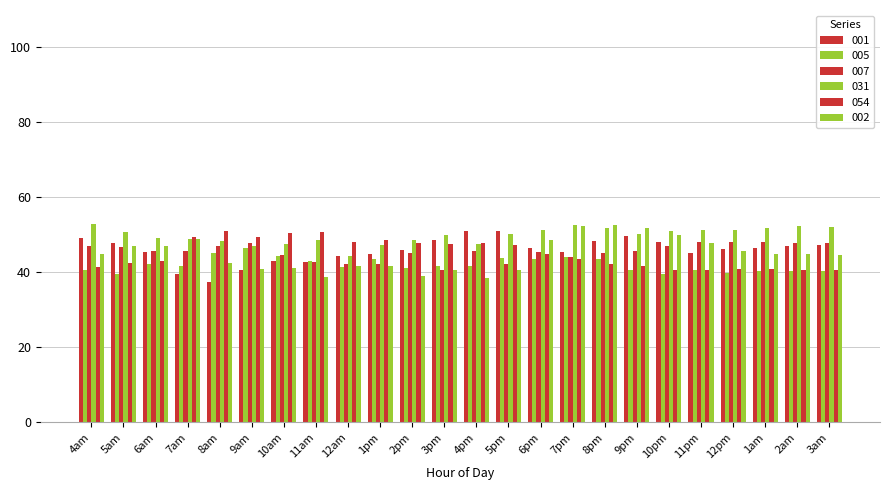

What is the average value of the 005 series?

42.1